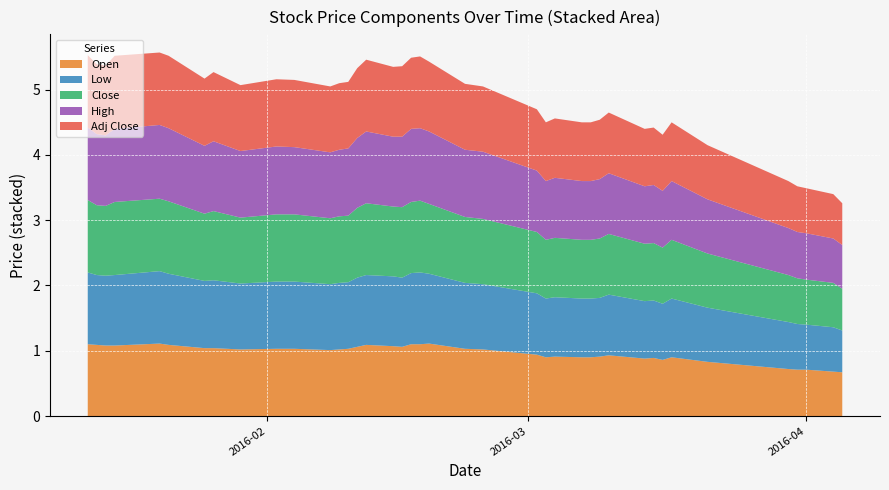

Reading left to right, extract all data points from this chart.

Open: 2016-01-12=1.1	2016-01-13=1.1	2016-01-14=1.1	2016-01-15=1.1	2016-01-20=1.1	2016-01-21=1.1	2016-01-25=1.0	2016-01-26=1.0	2016-01-29=1.0	2016-02-02=1.0	2016-02-04=1.0	2016-02-08=1.0	2016-02-09=1.0	2016-02-10=1.0	2016-02-11=1.1	2016-02-12=1.1	2016-02-15=1.1	2016-02-16=1.1	2016-02-17=1.1	2016-02-18=1.1	2016-02-19=1.1	2016-02-23=1.0	2016-02-25=1.0	2016-03-02=0.9	2016-03-03=0.9	2016-03-04=0.9	2016-03-07=0.9	2016-03-08=0.9	2016-03-09=0.9	2016-03-10=0.9	2016-03-14=0.9	2016-03-15=0.9	2016-03-16=0.9	2016-03-17=0.9	2016-03-21=0.8	2016-03-30=0.7	2016-03-31=0.7	2016-04-01=0.7	2016-04-04=0.7	2016-04-05=0.7
Low: 2016-01-12=1.1	2016-01-13=1.1	2016-01-14=1.1	2016-01-15=1.1	2016-01-20=1.1	2016-01-21=1.1	2016-01-25=1.0	2016-01-26=1.0	2016-01-29=1.0	2016-02-02=1.0	2016-02-04=1.0	2016-02-08=1.0	2016-02-09=1.0	2016-02-10=1.0	2016-02-11=1.1	2016-02-12=1.1	2016-02-15=1.1	2016-02-16=1.1	2016-02-17=1.1	2016-02-18=1.1	2016-02-19=1.1	2016-02-23=1.0	2016-02-25=1.0	2016-03-02=0.9	2016-03-03=0.9	2016-03-04=0.9	2016-03-07=0.9	2016-03-08=0.9	2016-03-09=0.9	2016-03-10=0.9	2016-03-14=0.9	2016-03-15=0.9	2016-03-16=0.9	2016-03-17=0.9	2016-03-21=0.8	2016-03-30=0.7	2016-03-31=0.7	2016-04-01=0.7	2016-04-04=0.7	2016-04-05=0.6
Close: 2016-01-12=1.1	2016-01-13=1.1	2016-01-14=1.1	2016-01-15=1.1	2016-01-20=1.1	2016-01-21=1.1	2016-01-25=1.0	2016-01-26=1.1	2016-01-29=1.0	2016-02-02=1.0	2016-02-04=1.0	2016-02-08=1.0	2016-02-09=1.0	2016-02-10=1.0	2016-02-11=1.1	2016-02-12=1.1	2016-02-15=1.1	2016-02-16=1.1	2016-02-17=1.1	2016-02-18=1.1	2016-02-19=1.1	2016-02-23=1.0	2016-02-25=1.0	2016-03-02=0.9	2016-03-03=0.9	2016-03-04=0.9	2016-03-07=0.9	2016-03-08=0.9	2016-03-09=0.9	2016-03-10=0.9	2016-03-14=0.9	2016-03-15=0.9	2016-03-16=0.9	2016-03-17=0.9	2016-03-21=0.8	2016-03-30=0.7	2016-03-31=0.7	2016-04-01=0.7	2016-04-04=0.7	2016-04-05=0.6
High: 2016-01-12=1.1	2016-01-13=1.1	2016-01-14=1.1	2016-01-15=1.1	2016-01-20=1.1	2016-01-21=1.1	2016-01-25=1.0	2016-01-26=1.1	2016-01-29=1.0	2016-02-02=1.0	2016-02-04=1.0	2016-02-08=1.0	2016-02-09=1.0	2016-02-10=1.0	2016-02-11=1.1	2016-02-12=1.1	2016-02-15=1.1	2016-02-16=1.1	2016-02-17=1.1	2016-02-18=1.1	2016-02-19=1.1	2016-02-23=1.0	2016-02-25=1.0	2016-03-02=0.9	2016-03-03=0.9	2016-03-04=0.9	2016-03-07=0.9	2016-03-08=0.9	2016-03-09=0.9	2016-03-10=0.9	2016-03-14=0.9	2016-03-15=0.9	2016-03-16=0.9	2016-03-17=0.9	2016-03-21=0.8	2016-03-30=0.7	2016-03-31=0.7	2016-04-01=0.7	2016-04-04=0.7	2016-04-05=0.7
Adj Close: 2016-01-12=1.1	2016-01-13=1.1	2016-01-14=1.1	2016-01-15=1.1	2016-01-20=1.1	2016-01-21=1.1	2016-01-25=1.0	2016-01-26=1.1	2016-01-29=1.0	2016-02-02=1.0	2016-02-04=1.0	2016-02-08=1.0	2016-02-09=1.0	2016-02-10=1.0	2016-02-11=1.1	2016-02-12=1.1	2016-02-15=1.1	2016-02-16=1.1	2016-02-17=1.1	2016-02-18=1.1	2016-02-19=1.1	2016-02-23=1.0	2016-02-25=1.0	2016-03-02=0.9	2016-03-03=0.9	2016-03-04=0.9	2016-03-07=0.9	2016-03-08=0.9	2016-03-09=0.9	2016-03-10=0.9	2016-03-14=0.9	2016-03-15=0.9	2016-03-16=0.9	2016-03-17=0.9	2016-03-21=0.8	2016-03-30=0.7	2016-03-31=0.7	2016-04-01=0.7	2016-04-04=0.7	2016-04-05=0.6